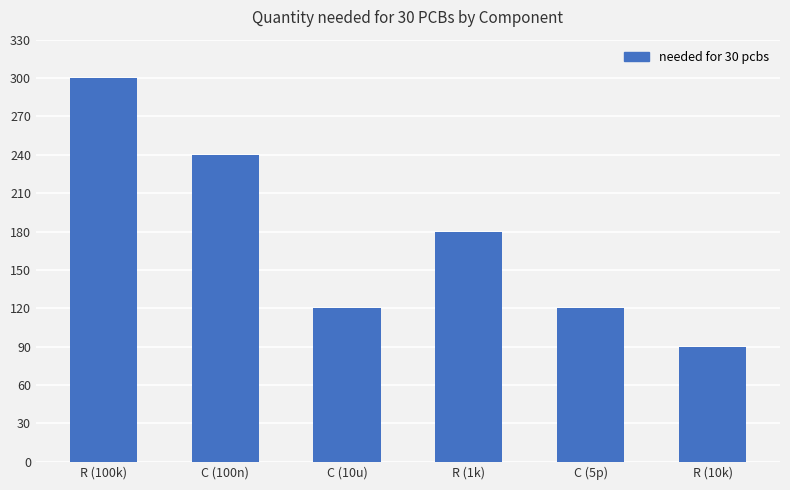

Approximately how many times larger is the value at R (10k) compared to C (100n)?

0.4